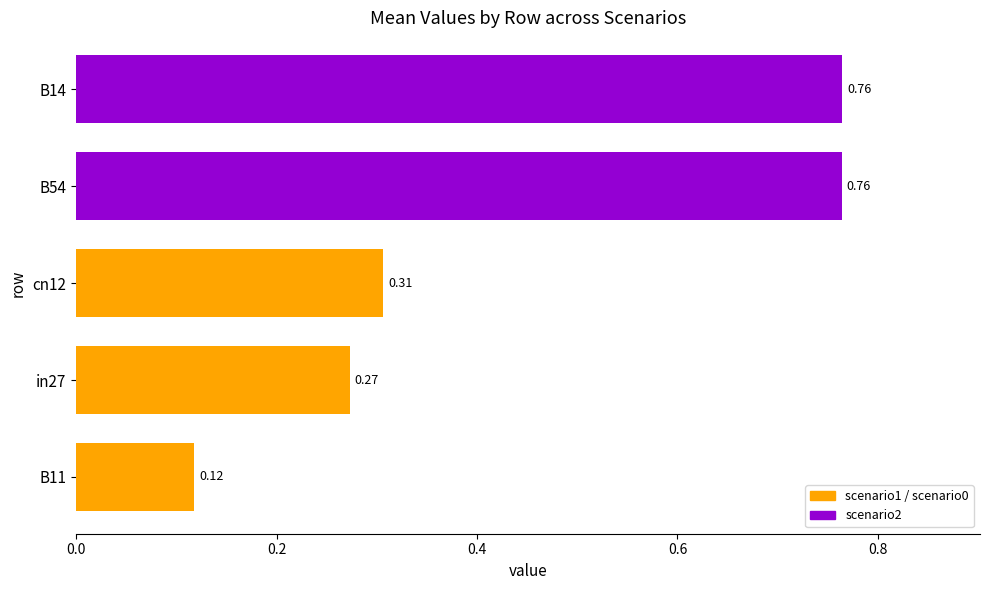

What is the change in value from B11 to B54?

+0.6